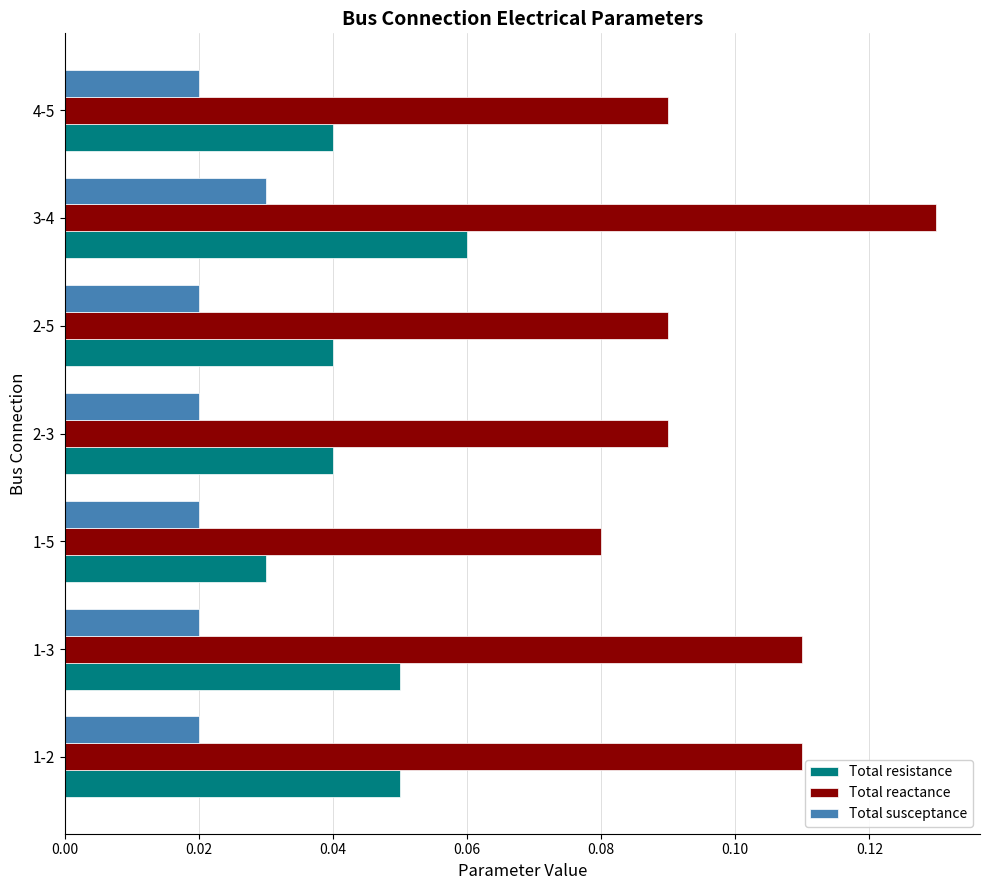

The Total reactance series shows 0.0 at 1-3. True or false?

False